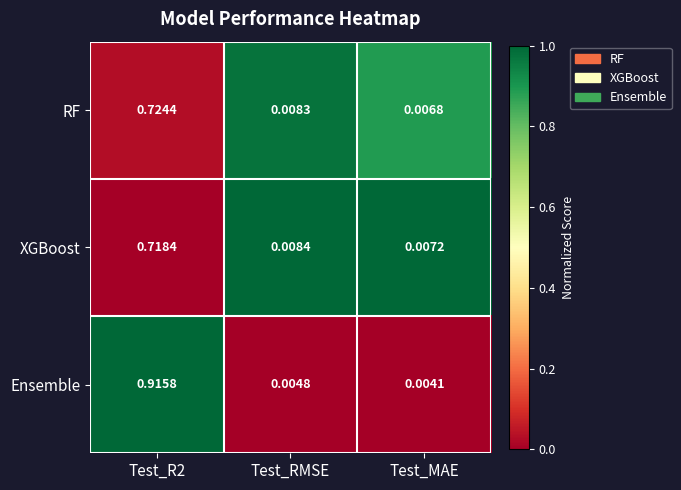

How many distinct data groups are displayed?

3